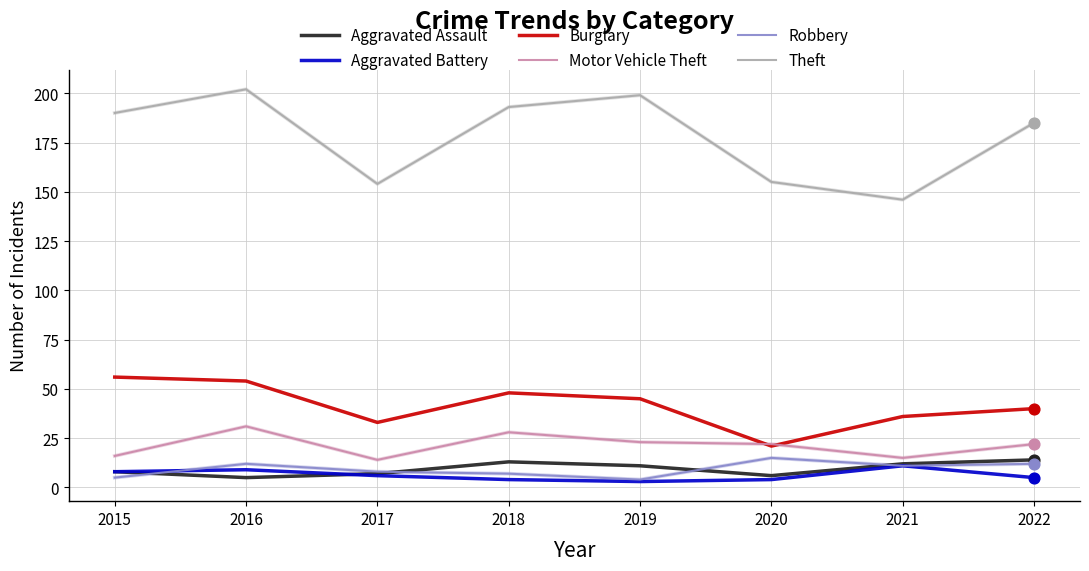

Which series has the largest total across all categories?

Theft